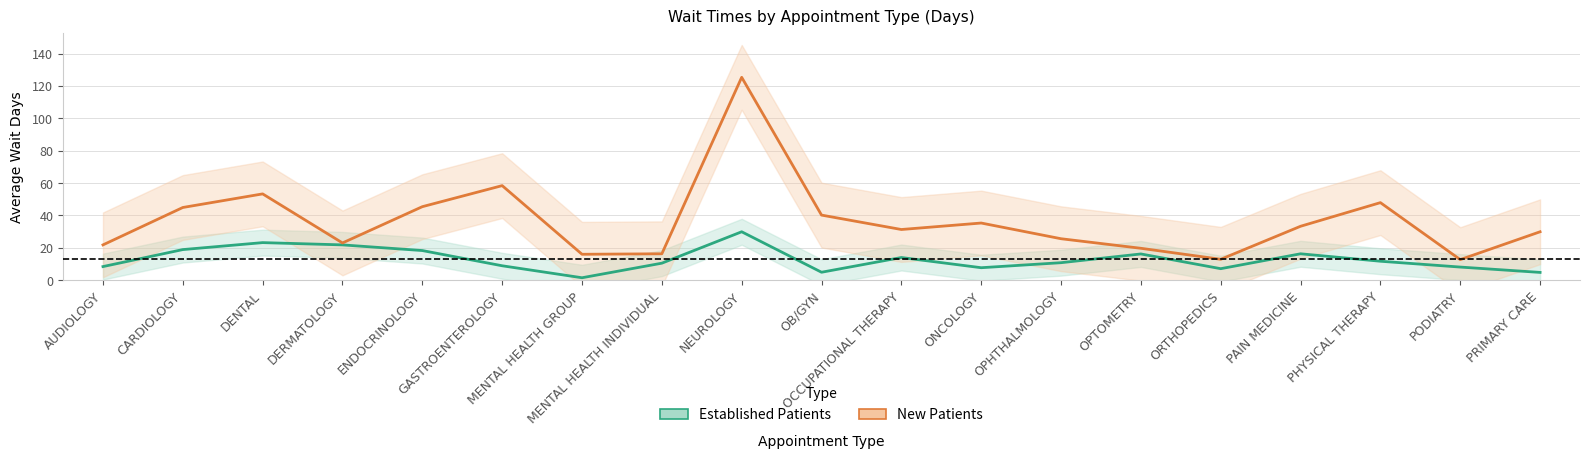

What is the average value of the EstablishedPatients series?

12.8